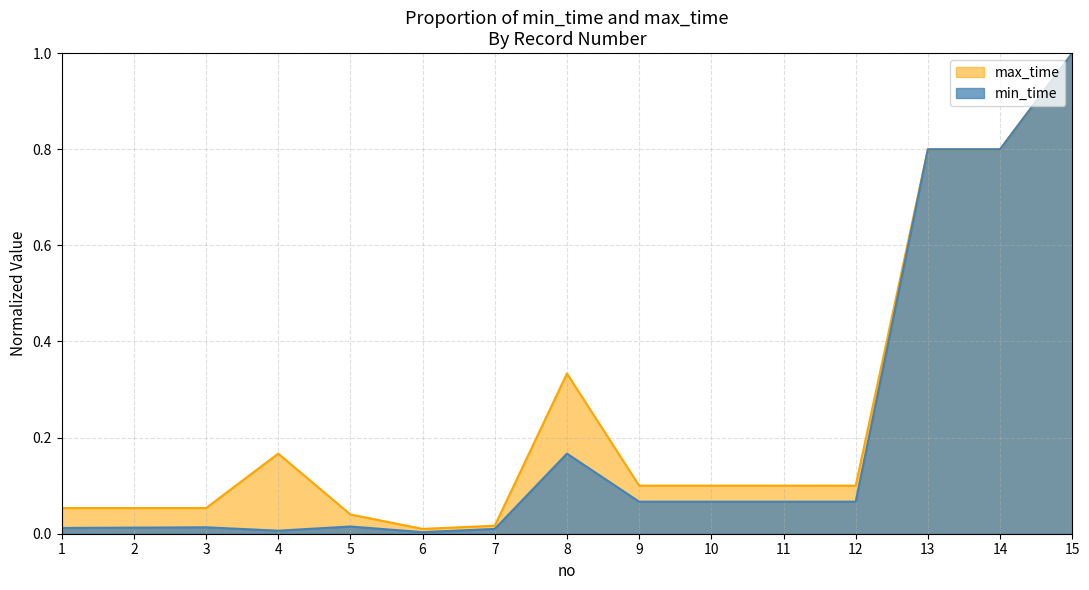

True or false: max_time has more than 2 points higher than both neighbors.

False